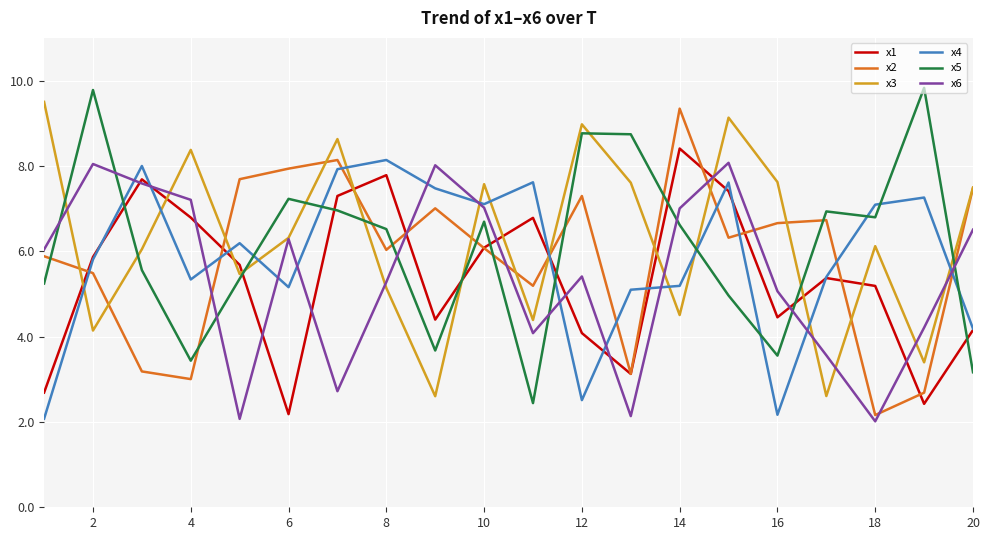

What is the smallest value displayed?

2.0